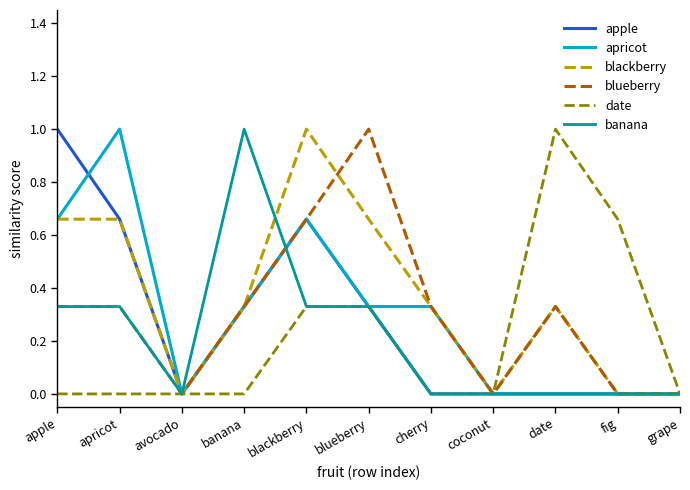

What is the average value of the blackberry series?

0.4